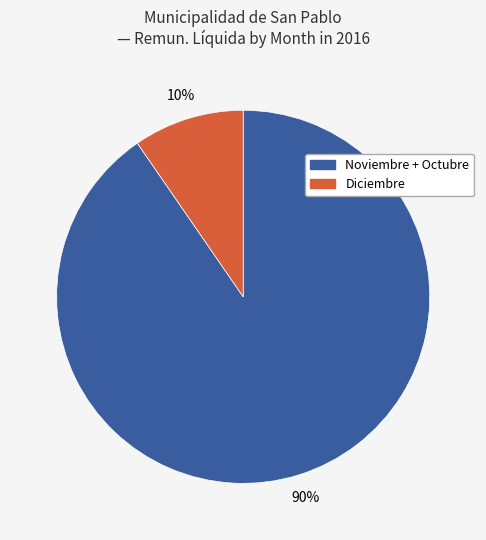

Is there any slice that represents more than half of the pie?

Yes